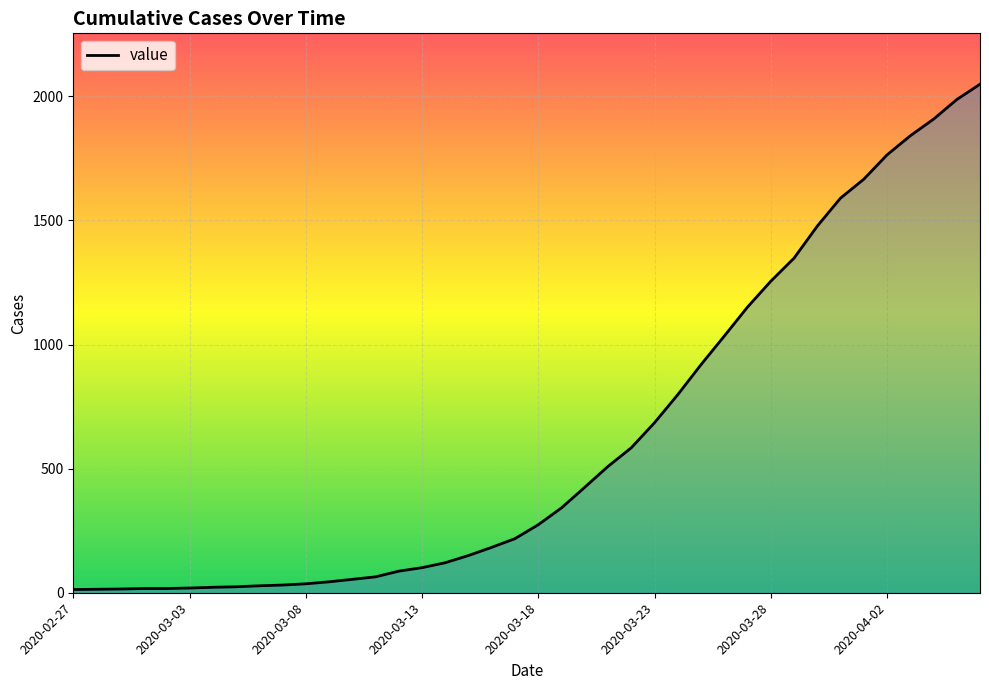

What is the greatest value displayed?

2049